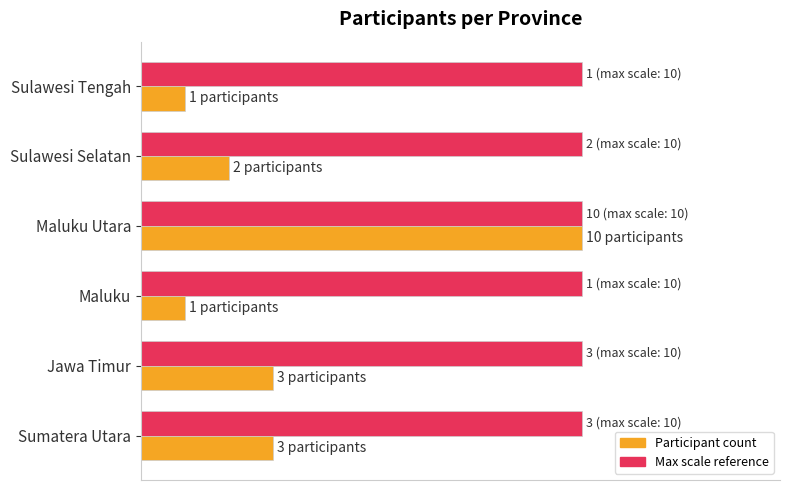

True or false: Maximum count (relative) has a value of 0.2 at 0.4.

False